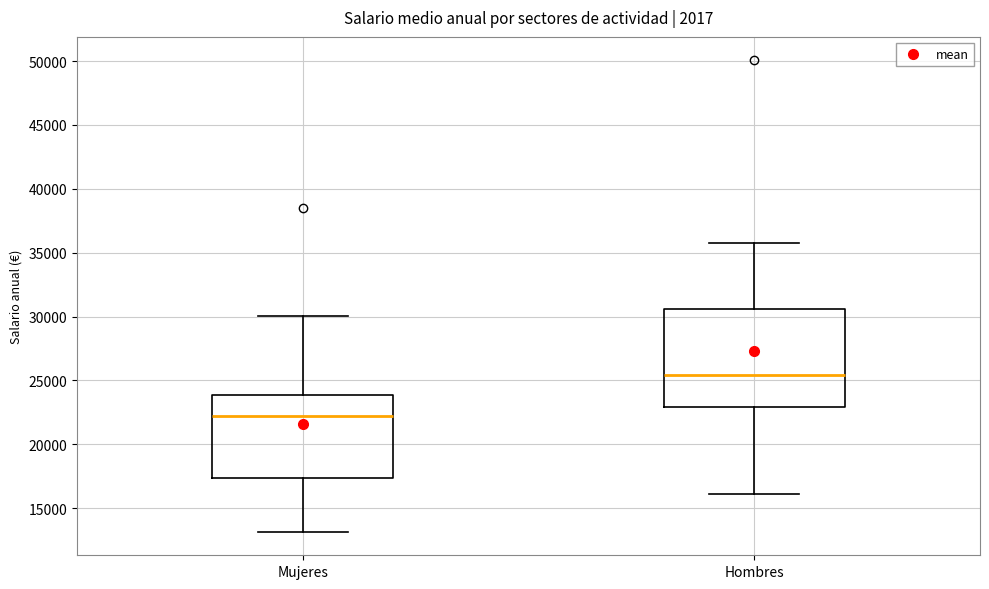

Reading left to right, read every box against the y-axis: the position of its median line, the range the box covers, and the ends of its whiskers. The values are not printed on the chart, so give them approximately, as read against the axis.

Mujeres: median 22000, box 17500 to 24000, whiskers 13000 to 30000
Hombres: median 25500, box 23000 to 30500, whiskers 16000 to 36000